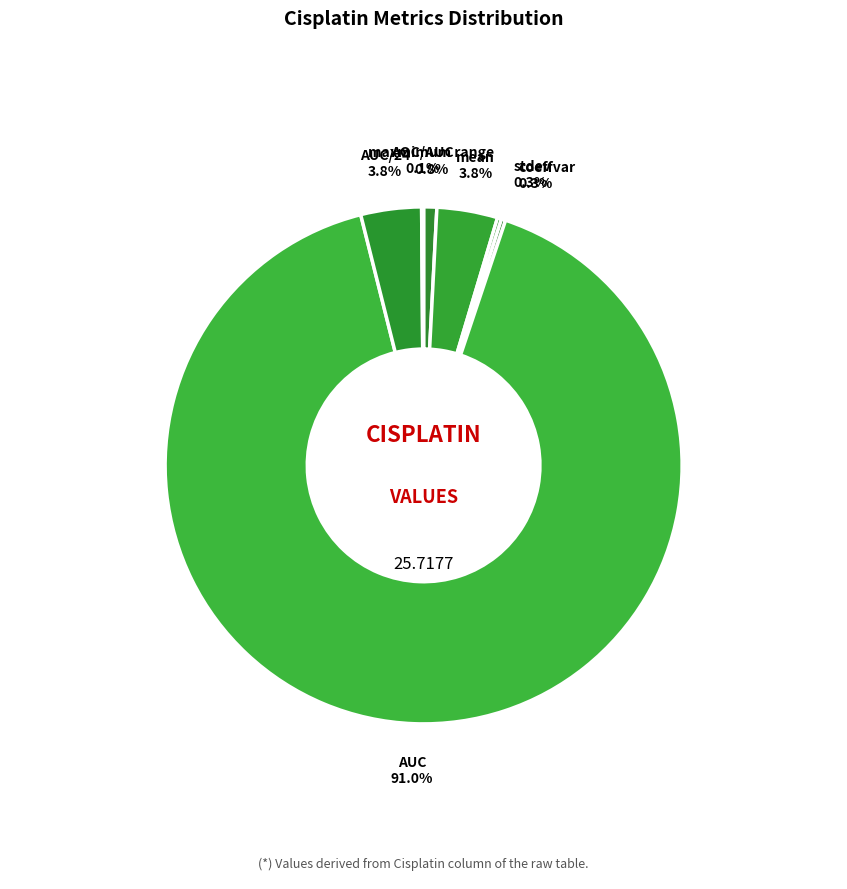

Which category has the biggest portion of the pie?

AUC